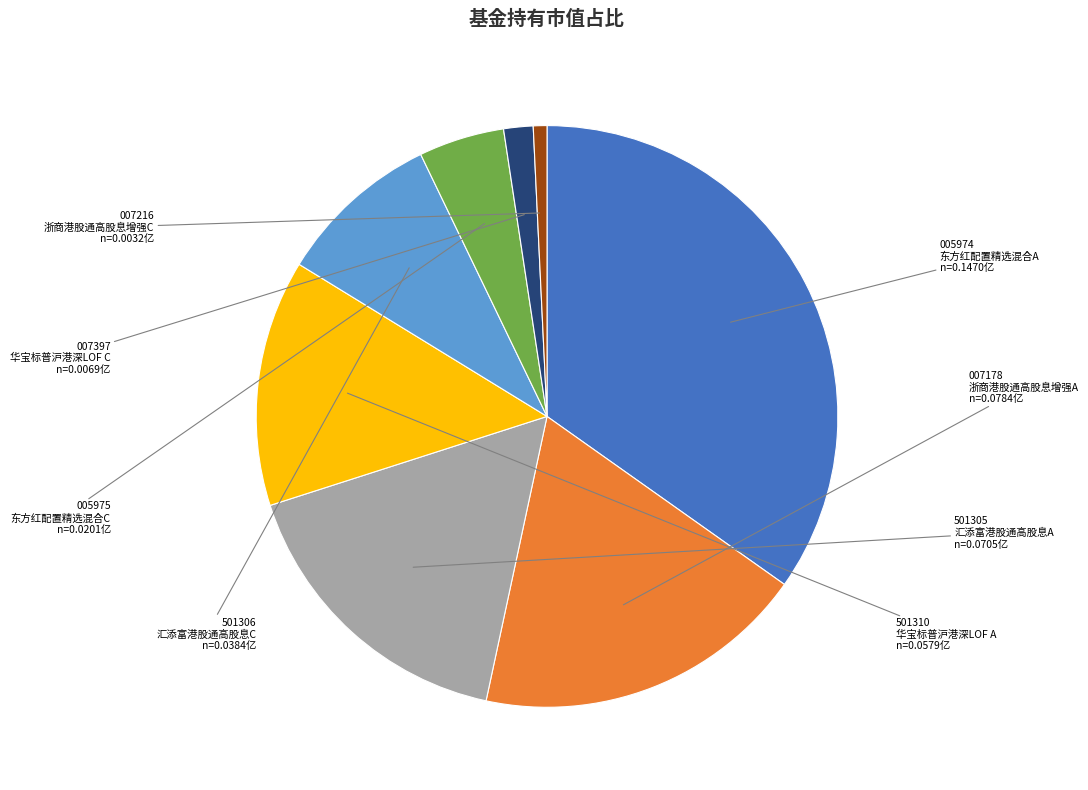

Which has a higher value, 007178 浙商港股通高股息增强A or 007397 华宝标普沪港深LOF C?

007178 浙商港股通高股息增强A